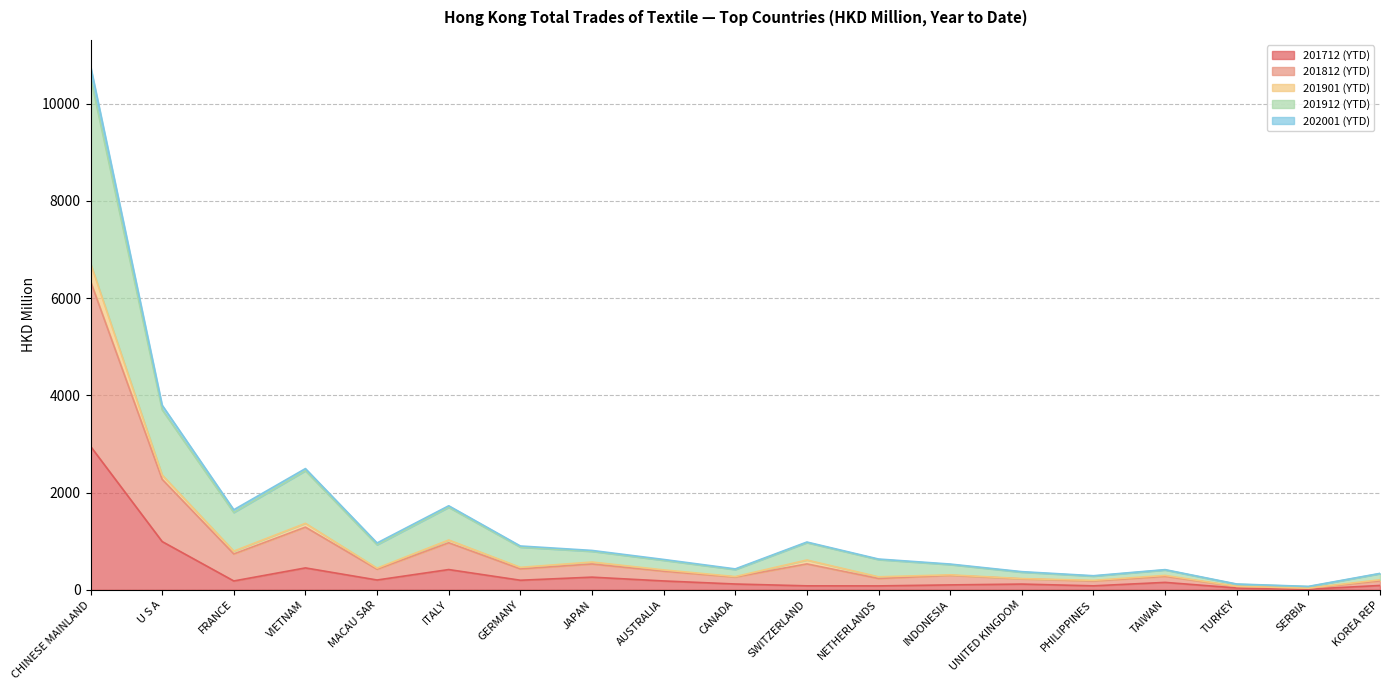

At which category is the sum across all series the highest?

CHINESE MAINLAND